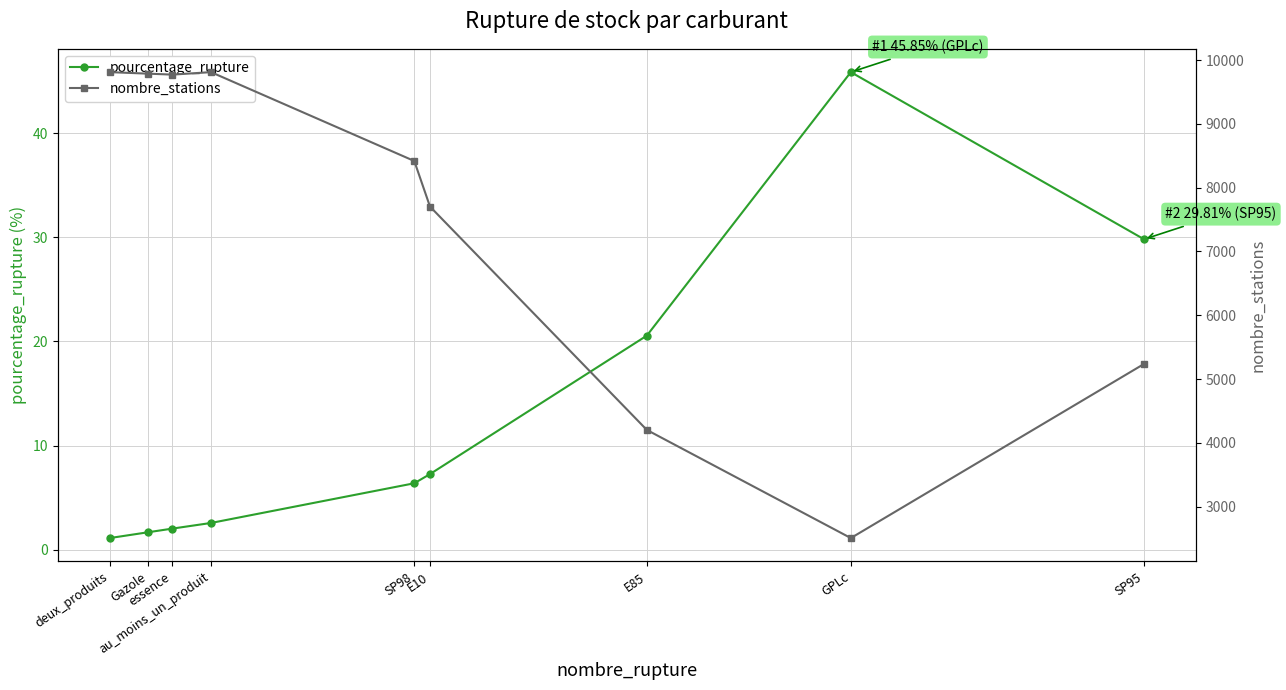

What is the label of the 7th point from the left?

E85